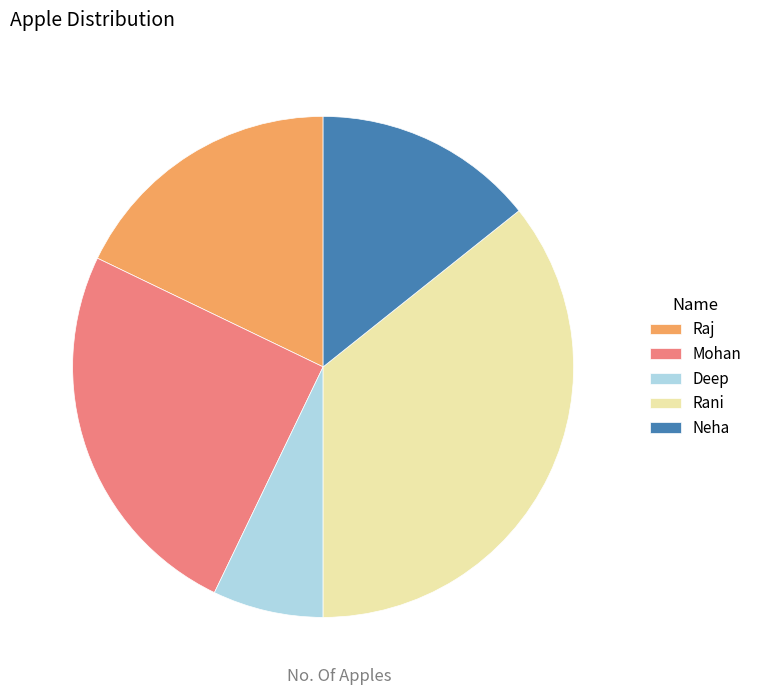

Is the sum of Rani and Deep greater than half?

No